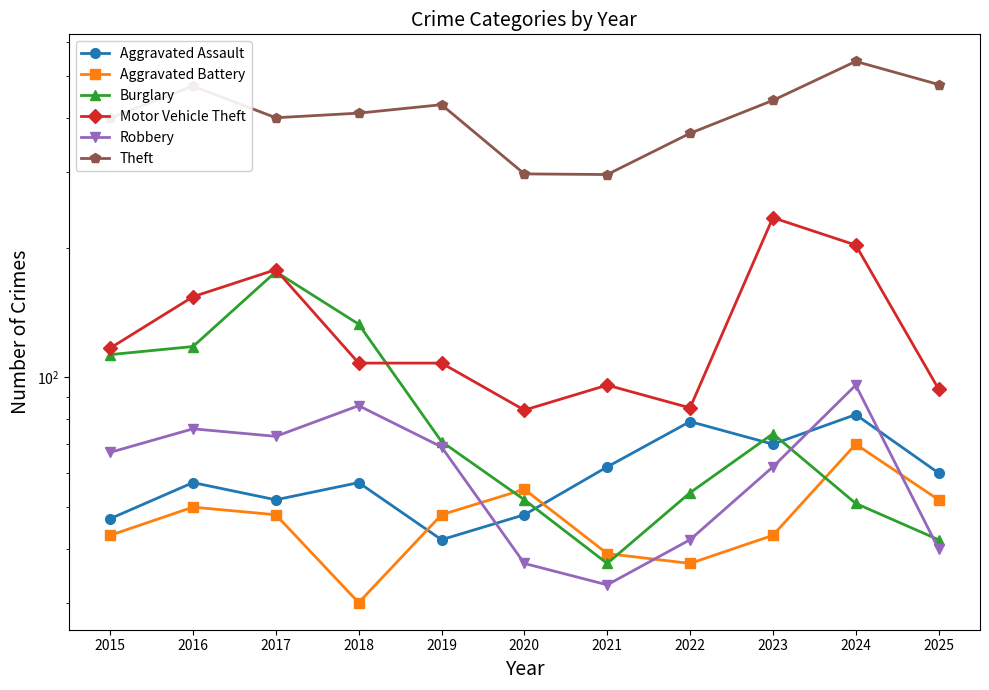

Which series has the widest spread of values?

Theft